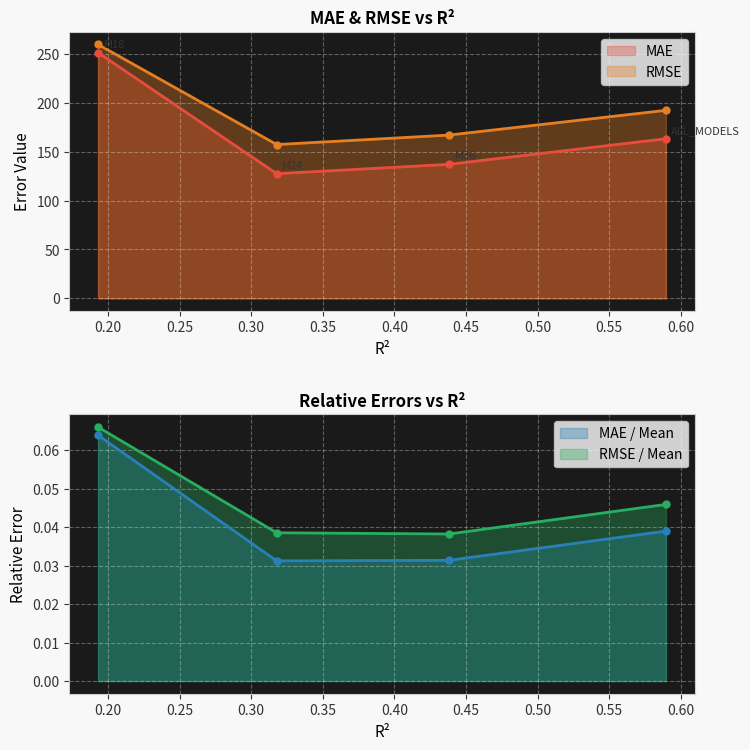

What position from the right is M18?

4